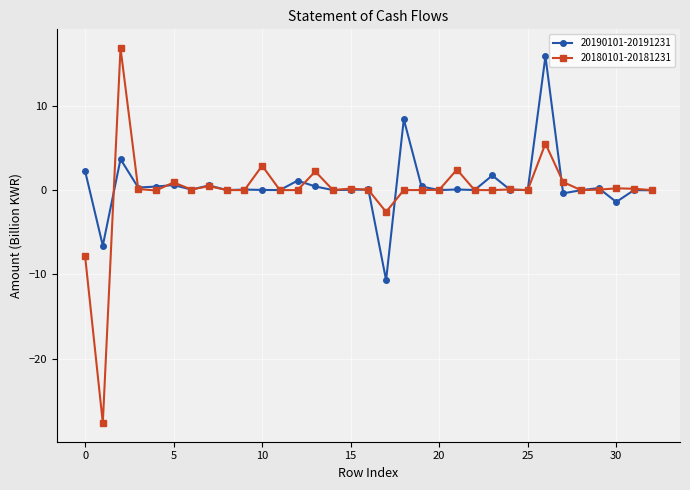

What is the average value of the 20180101-20181231 series?

-0.2